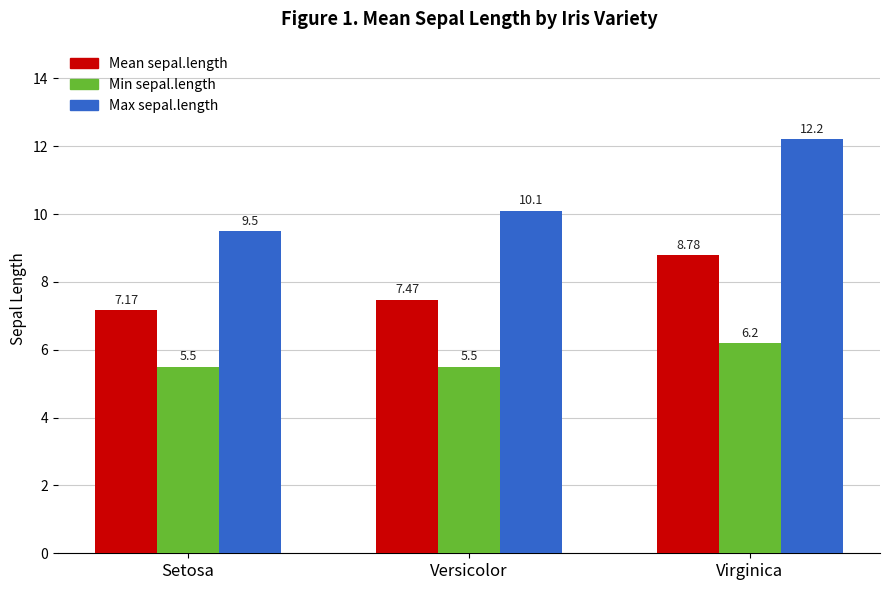

What is the label of the 3rd bar from the right?

Setosa